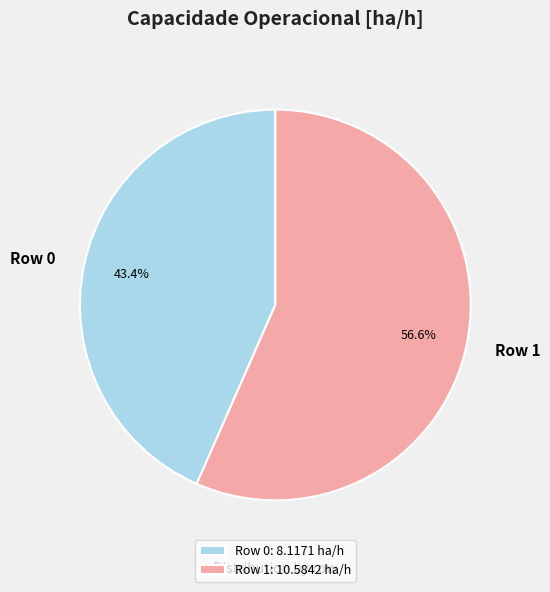

Is it true that Row 1 is 57% of the pie?

True